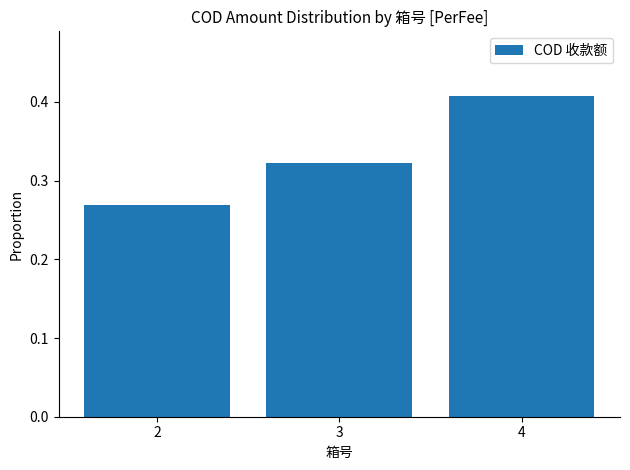

Which label corresponds to the largest value in the chart?

4